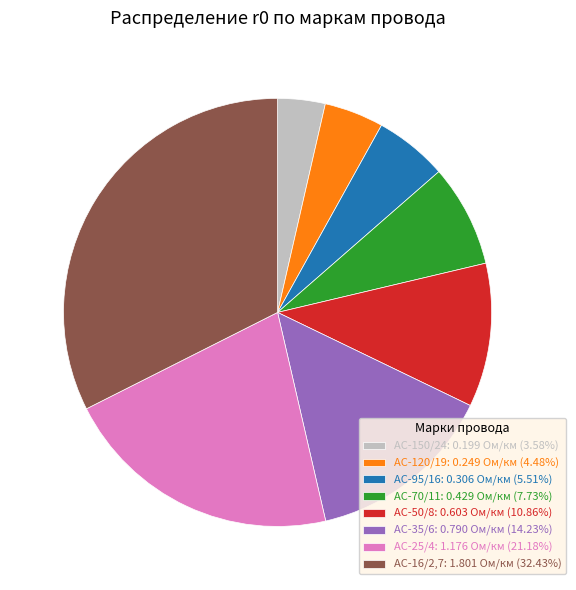

The АС-95/16 slice represents 1% of the pie. True or false?

False